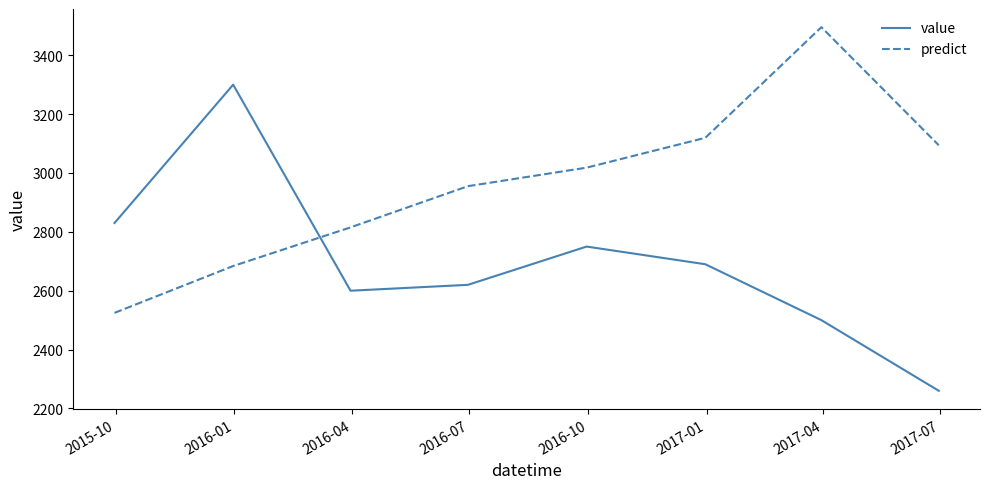

List the series in order of their peak value, highest first.

predict, value